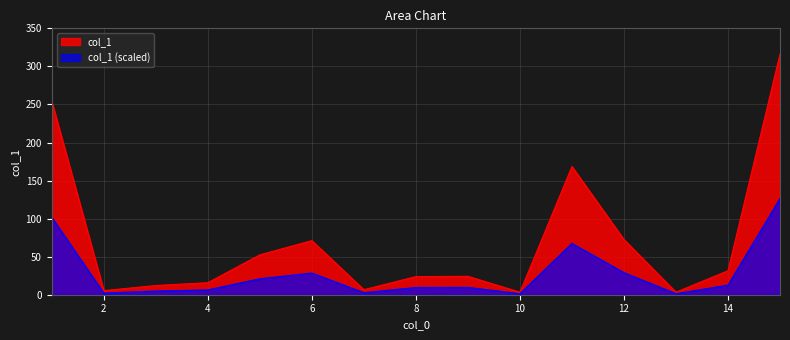

Rank the categories by value from highest to lowest.

15, 1, 11, 12, 6, 5, 14, 9, 8, 4, 3, 7, 2, 13, 10